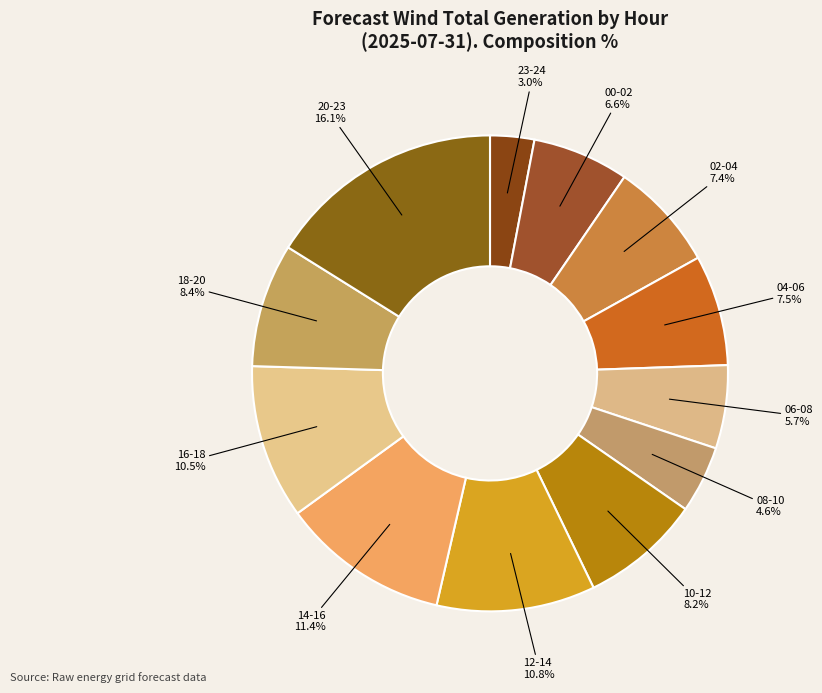

What is the ratio of the value at 18-20 to the value at 12-14?

0.8